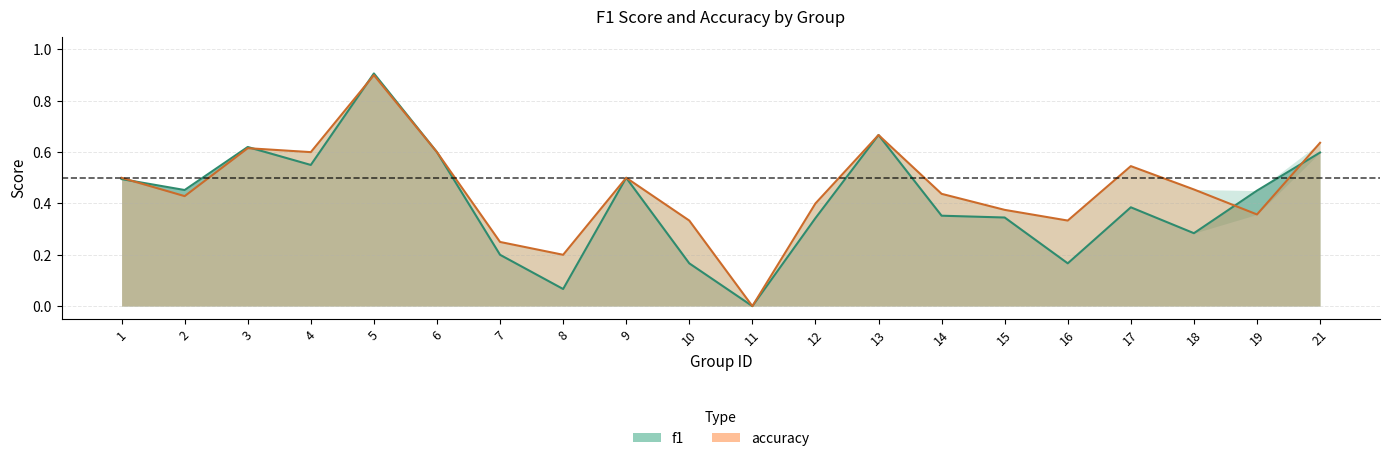

In accuracy, how many points are lower than both neighbors (excluding endpoints)?

6